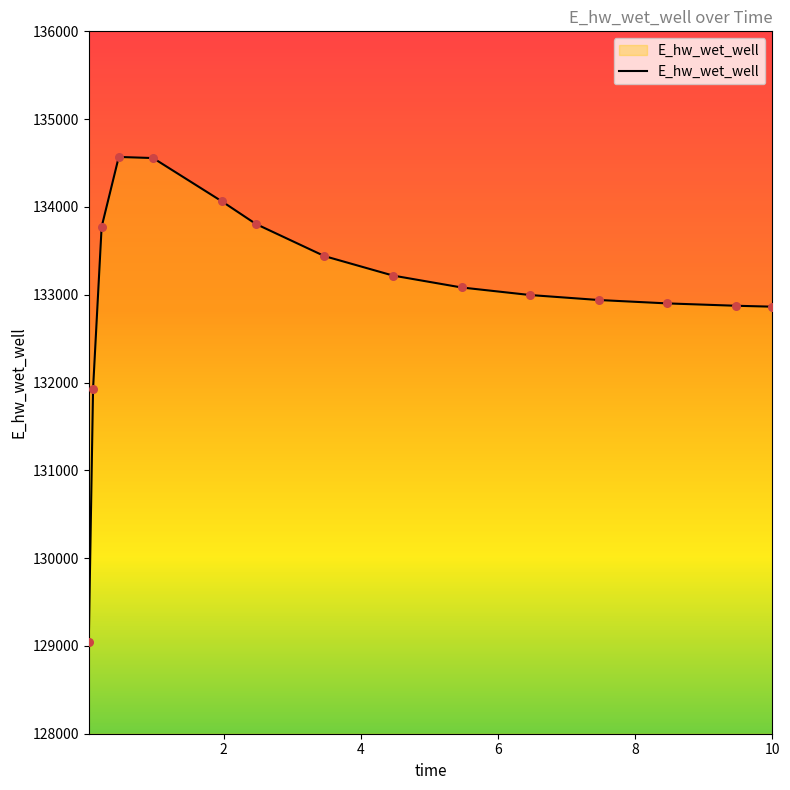

What is the difference between the maximum and minimum values?

5520.8